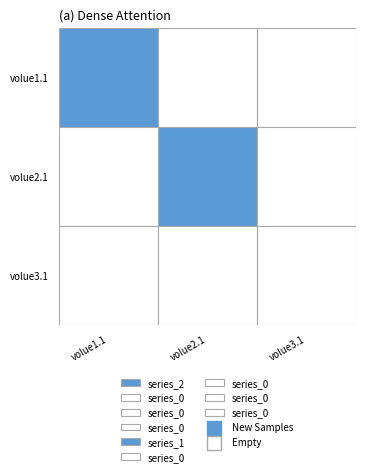

Rank the series by their maximum value, from highest to lowest.

0, 1, 2